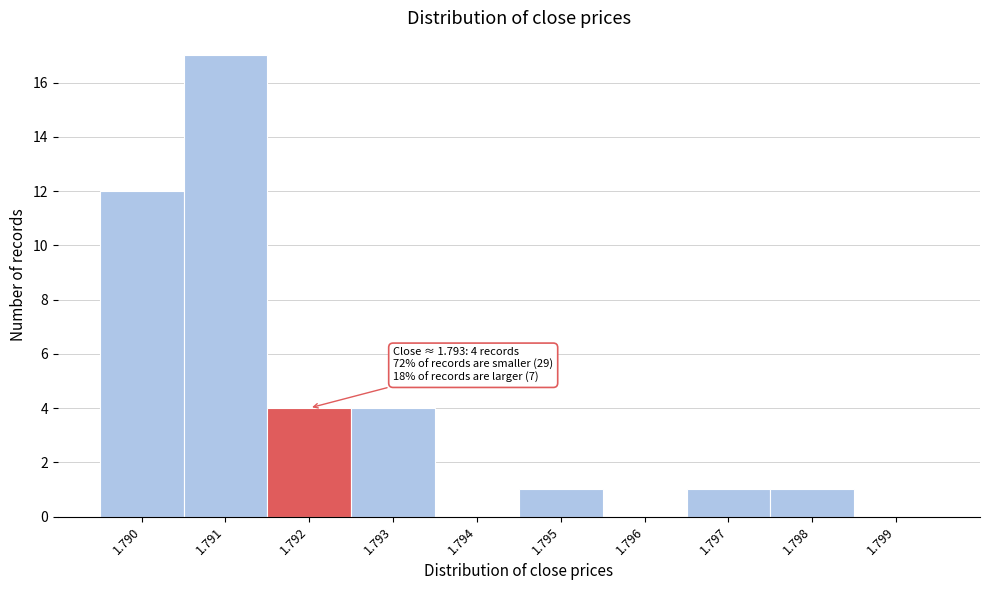

Reading left to right, list all the values displayed in this chart.

1.790=12	1.791=17	1.792=4	1.793=4	1.794=0	1.795=1	1.796=0	1.797=1	1.798=1	1.799=0